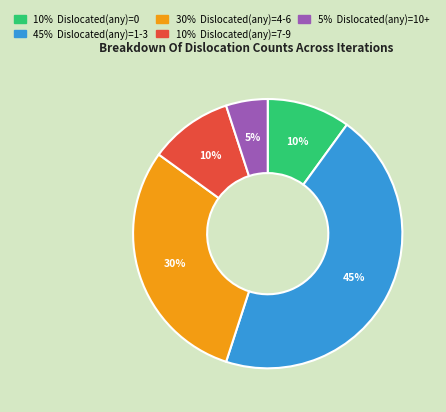

Does any single category account for the majority?

No